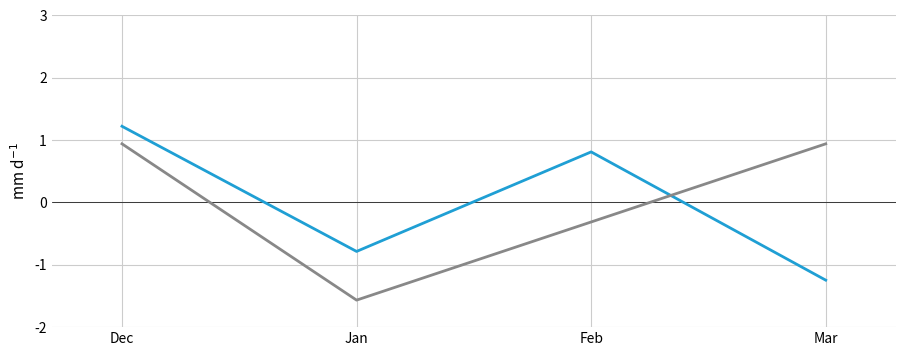

At which category is the sum across all series the highest?

Dec